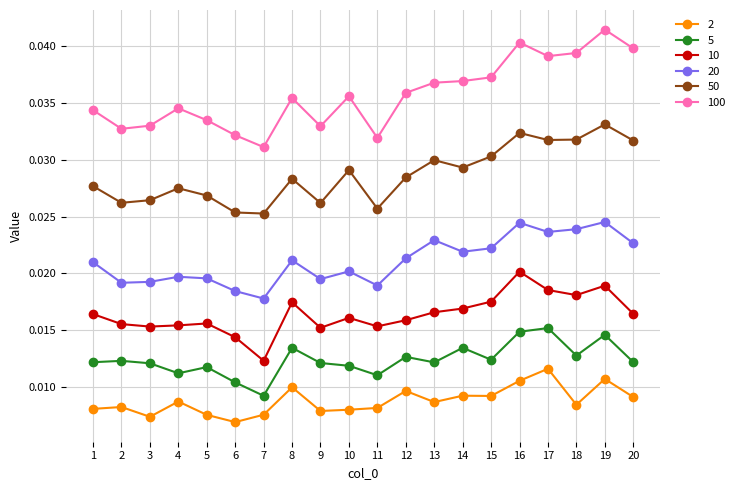

Which series has the largest total across all categories?

100